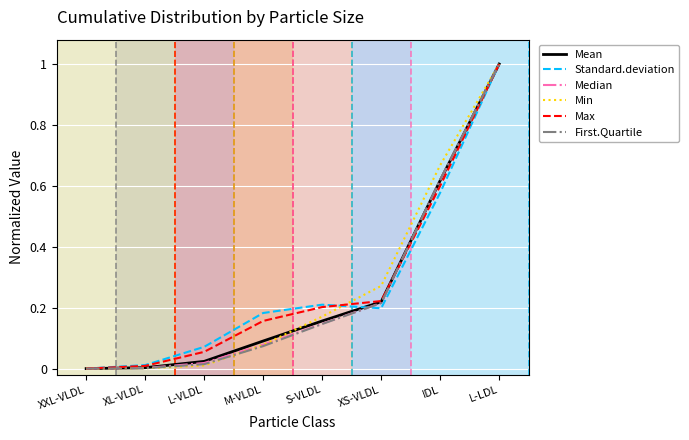

What position from the right is M-VLDL?

5